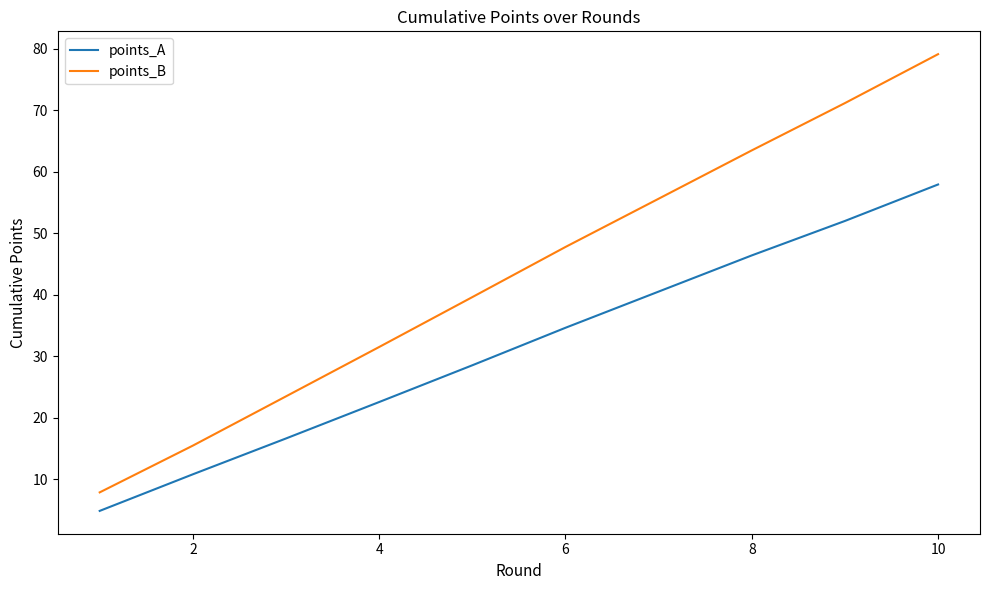

What is the lowest value of the points_A series?

4.9